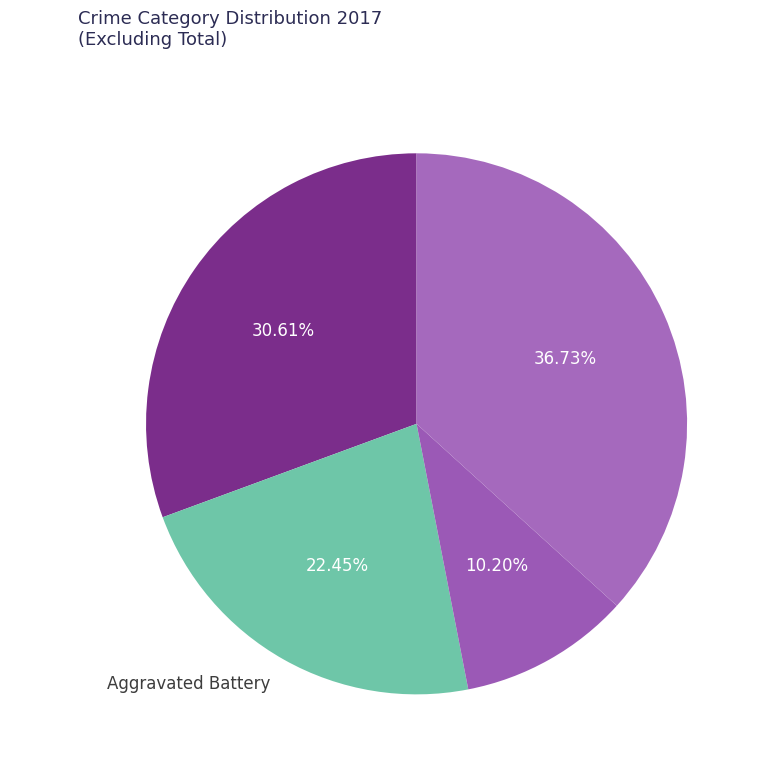

Combined, do Criminal Sexual Assault and Aggravated Assault account for over 50%?

No